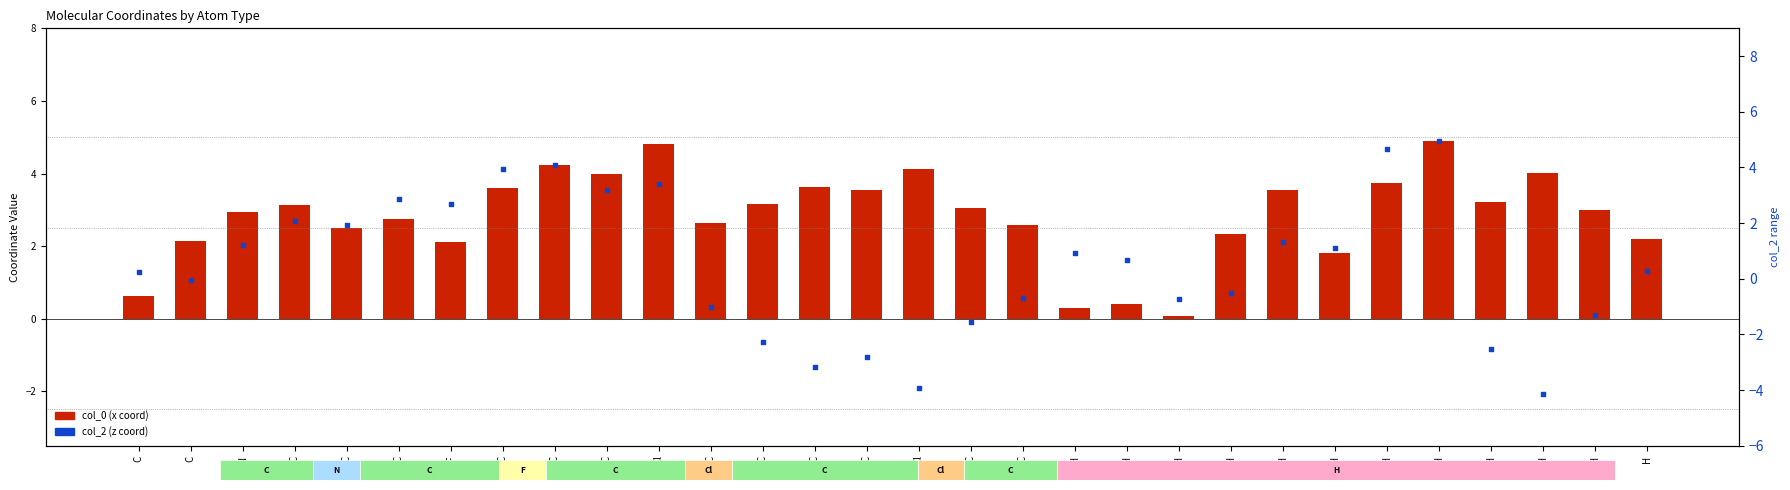

Is the value of col_0 (x coord) at H greater than the value of col_2 (z coord) at C?

Yes